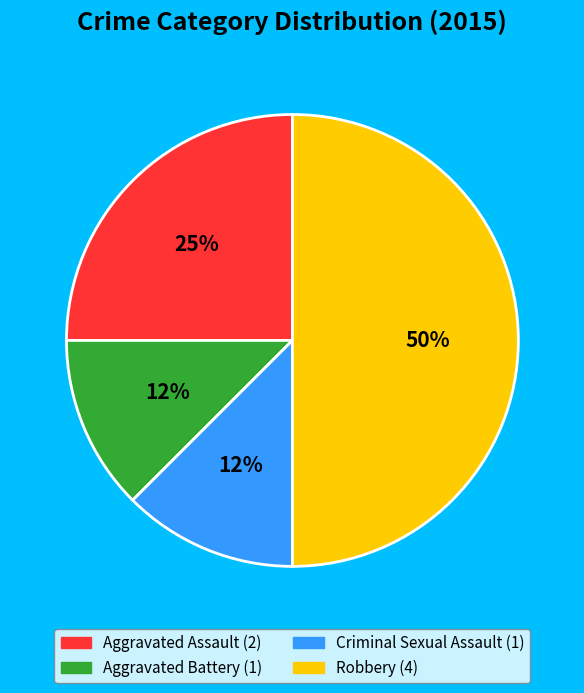

To the nearest percent, what is the average slice percentage?

25%